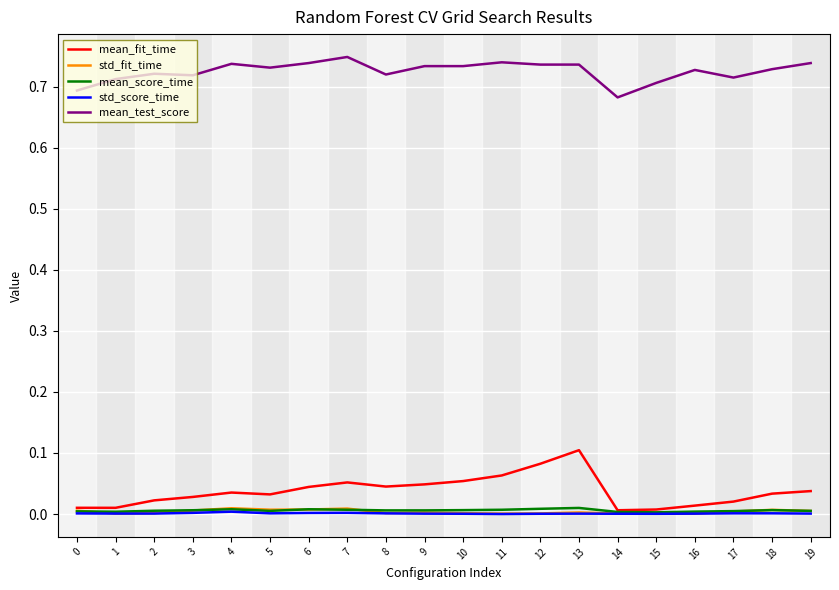

True or false: mean_fit_time and mean_test_score intersect in this chart.

False